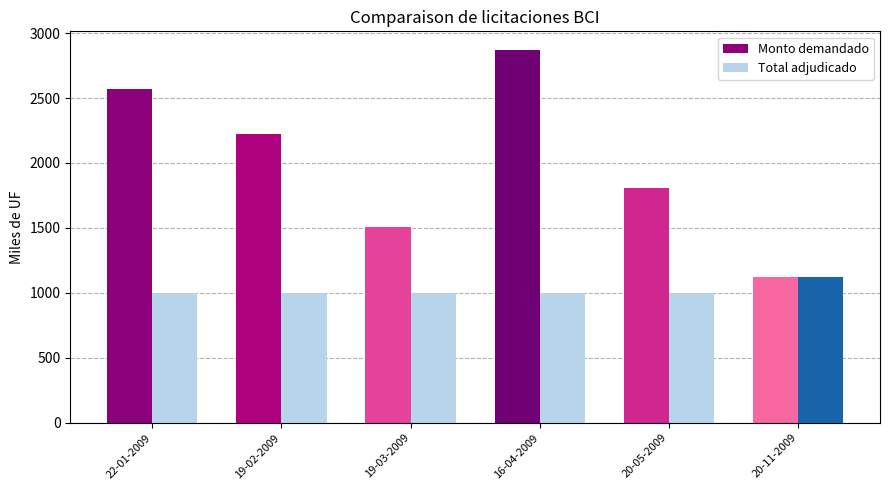

List the series in order of their overall mean, lowest first.

Total adjudicado, Monto demandado